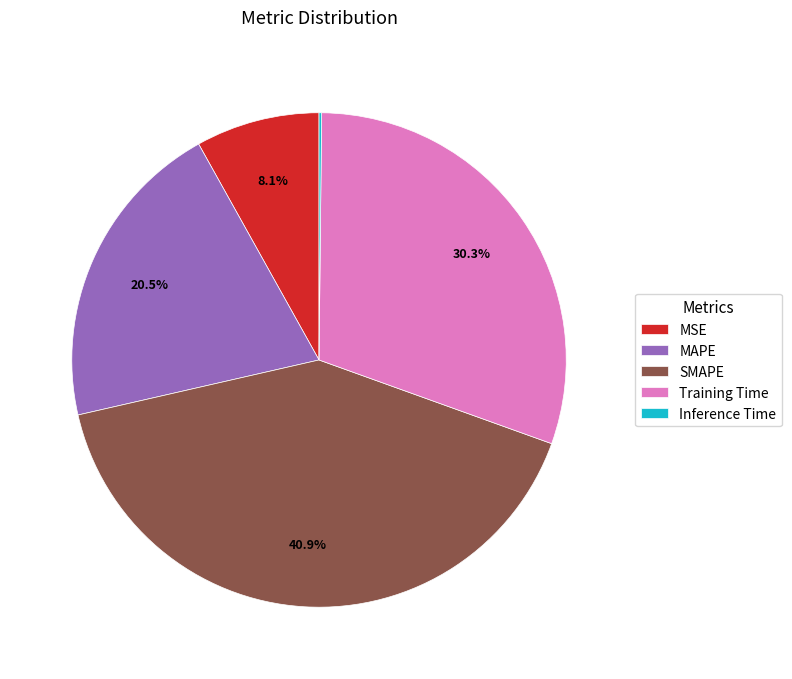

How much of the chart is everything except Training Time?

69.7%